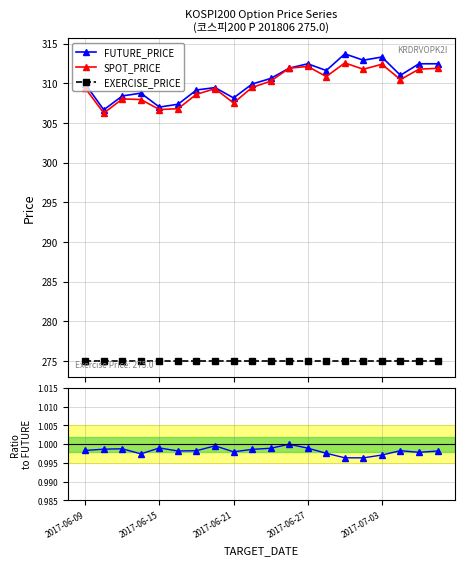

True or false: SPOT_PRICE has more than 0 interior local peaks.

True